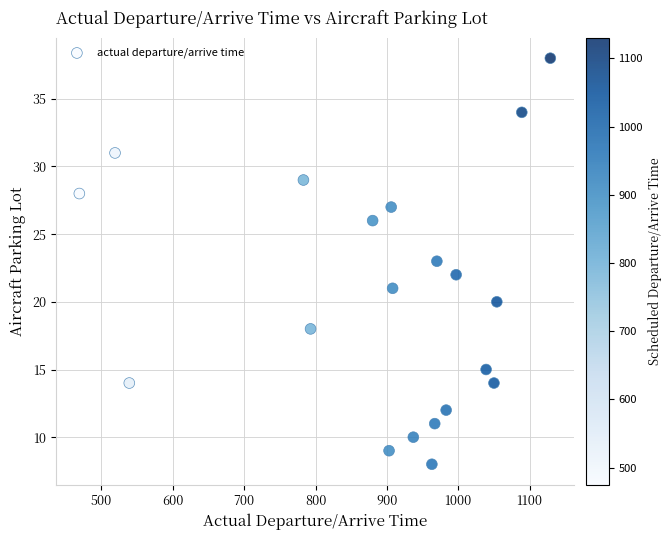

What is the range of Y values (max minus min)?

30